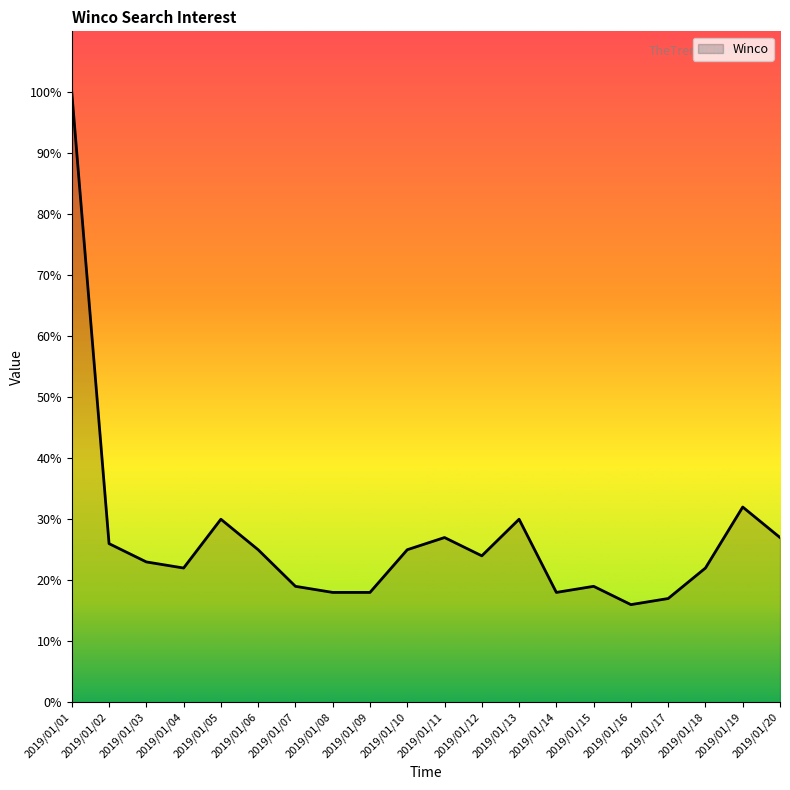

How many values are below 24?

10